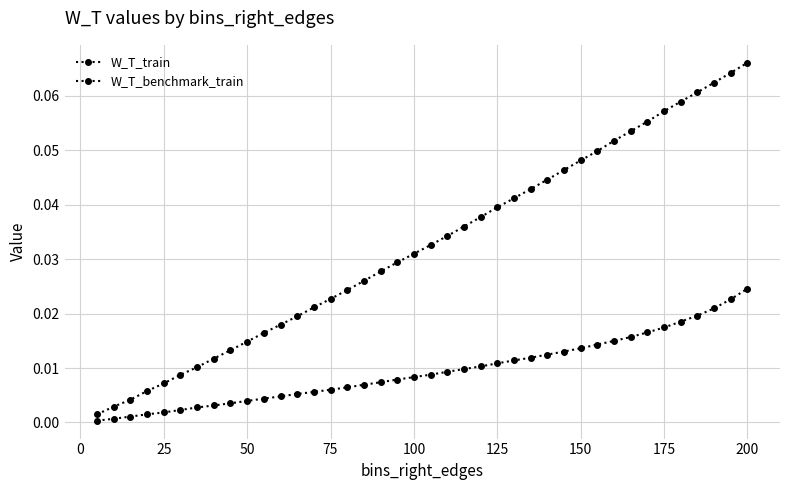

What is the sum of all W_T_benchmark_train values?

1.3